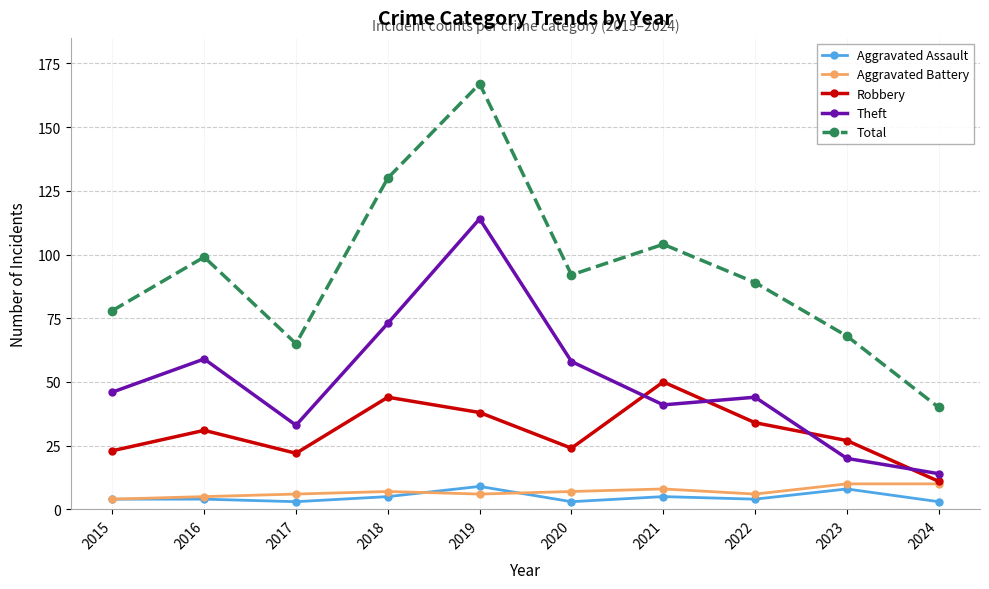

How many intersections are there between Theft and Robbery?

4